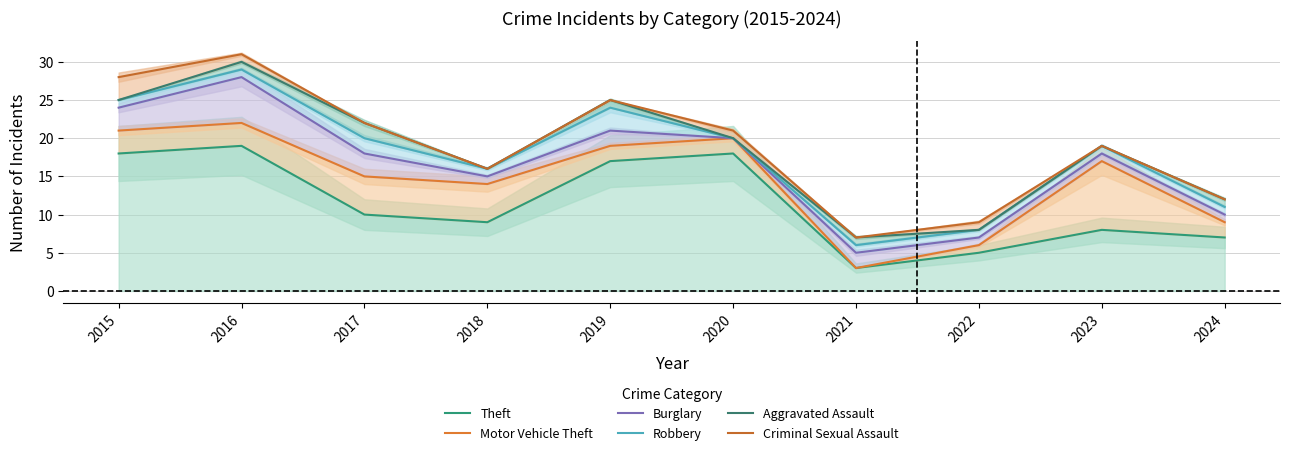

True or false: Burglary and Theft intersect in this chart.

False